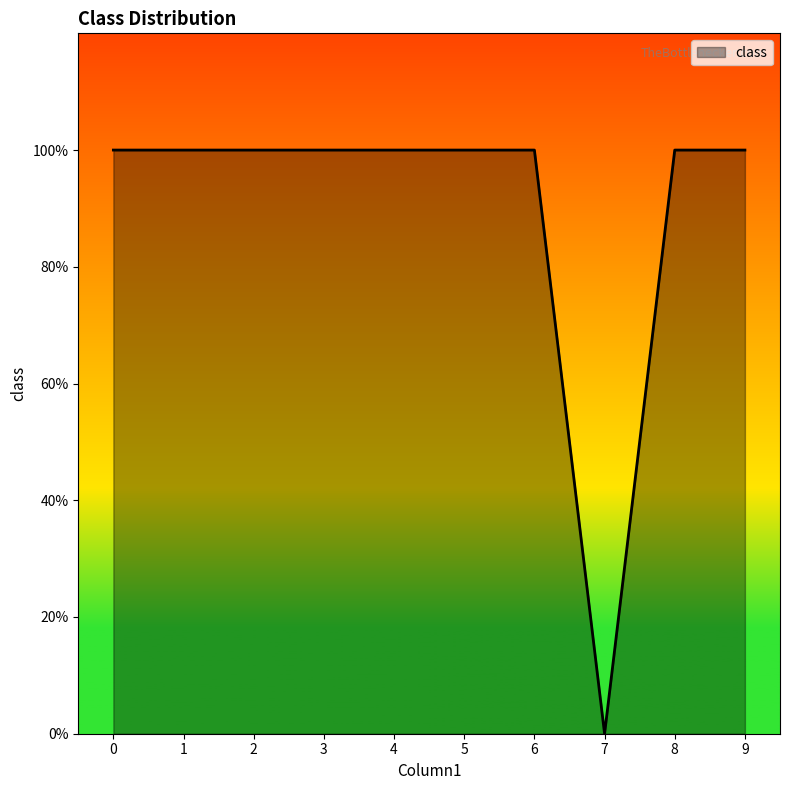

Reading left to right, what are all the values shown in this chart?

0=1	1=1	2=1	3=1	4=1	5=1	6=1	7=0	8=1	9=1